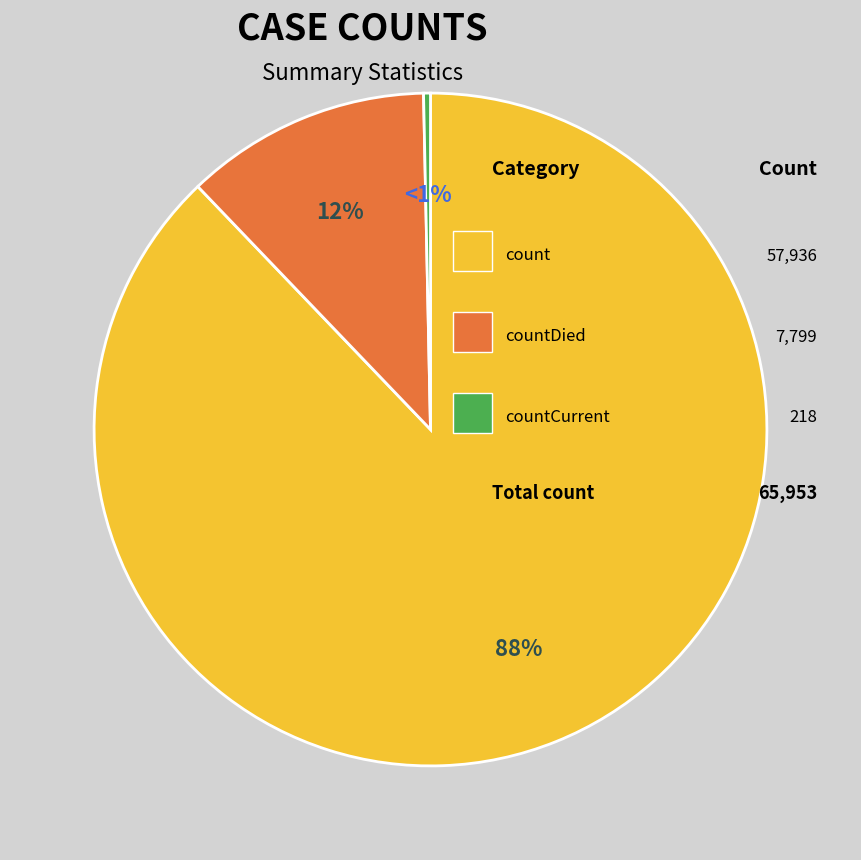

How much of the chart is everything except countCurrent?

99.7%